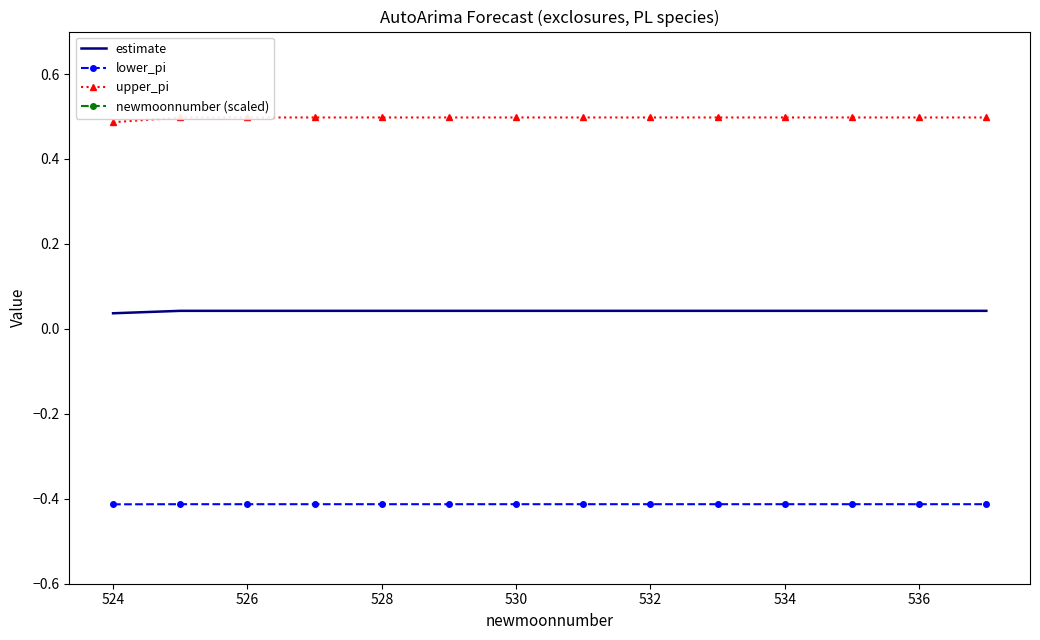

List the series in order of their peak value, highest first.

newmoonnumber (scaled), upper_pi, estimate, lower_pi